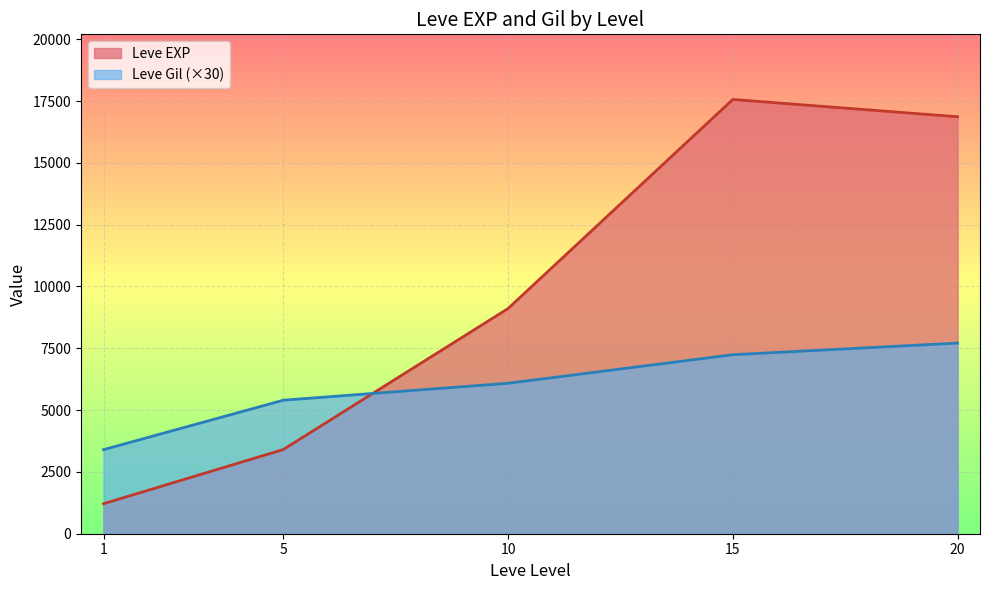

Between 1 and 15, which series saw the biggest shift?

Leve EXP